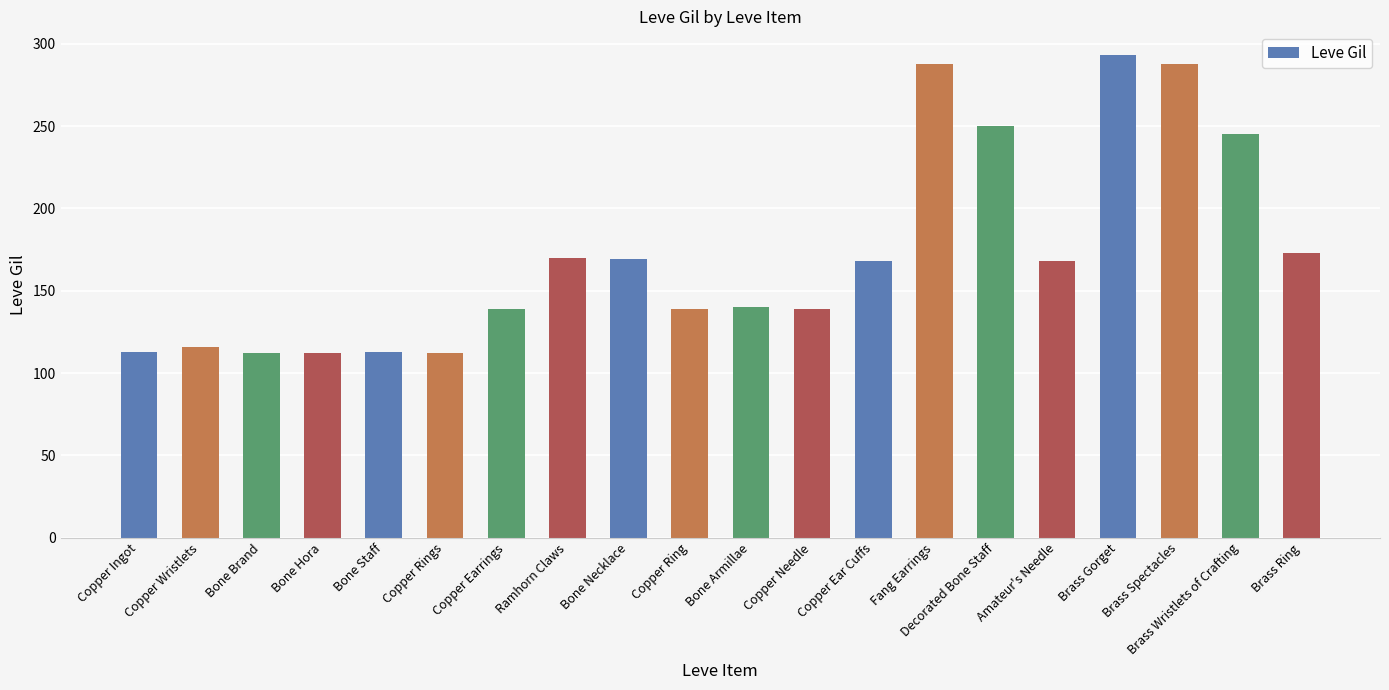

What position from the left is Brass Wristlets of Crafting?

19